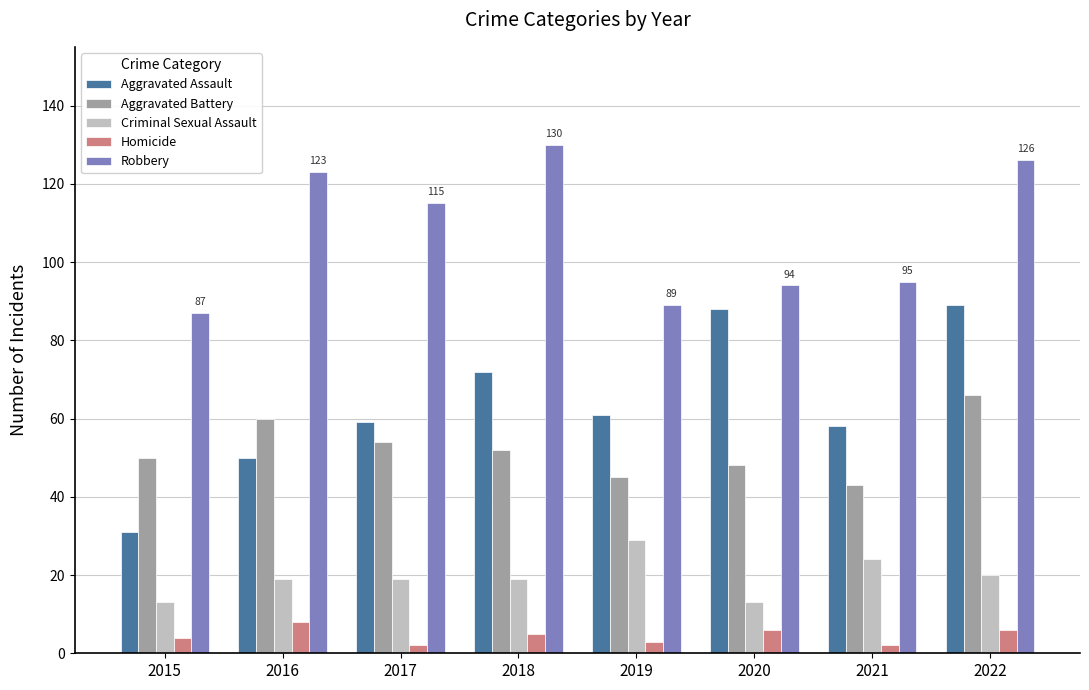

How many values in the Homicide series are below 5?

4